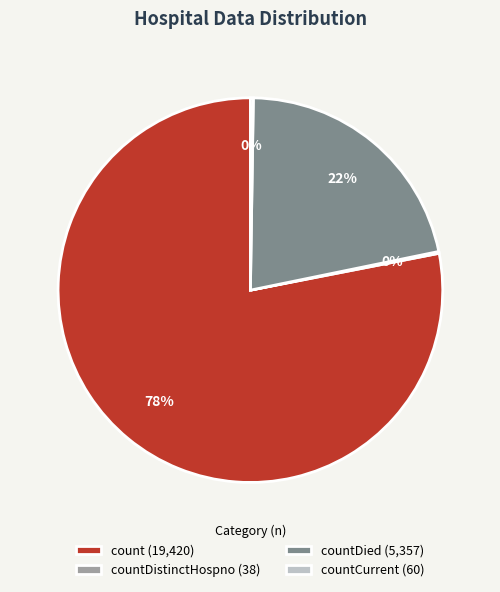

To the nearest percent, what is the average slice percentage?

25%